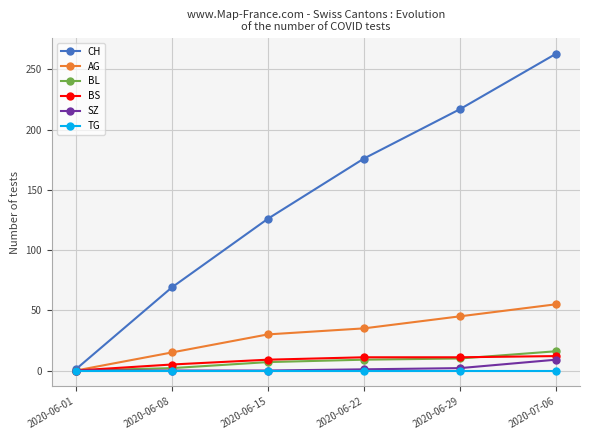

What is the approximate value of BL at 2020-07-06, to the nearest 10?

20